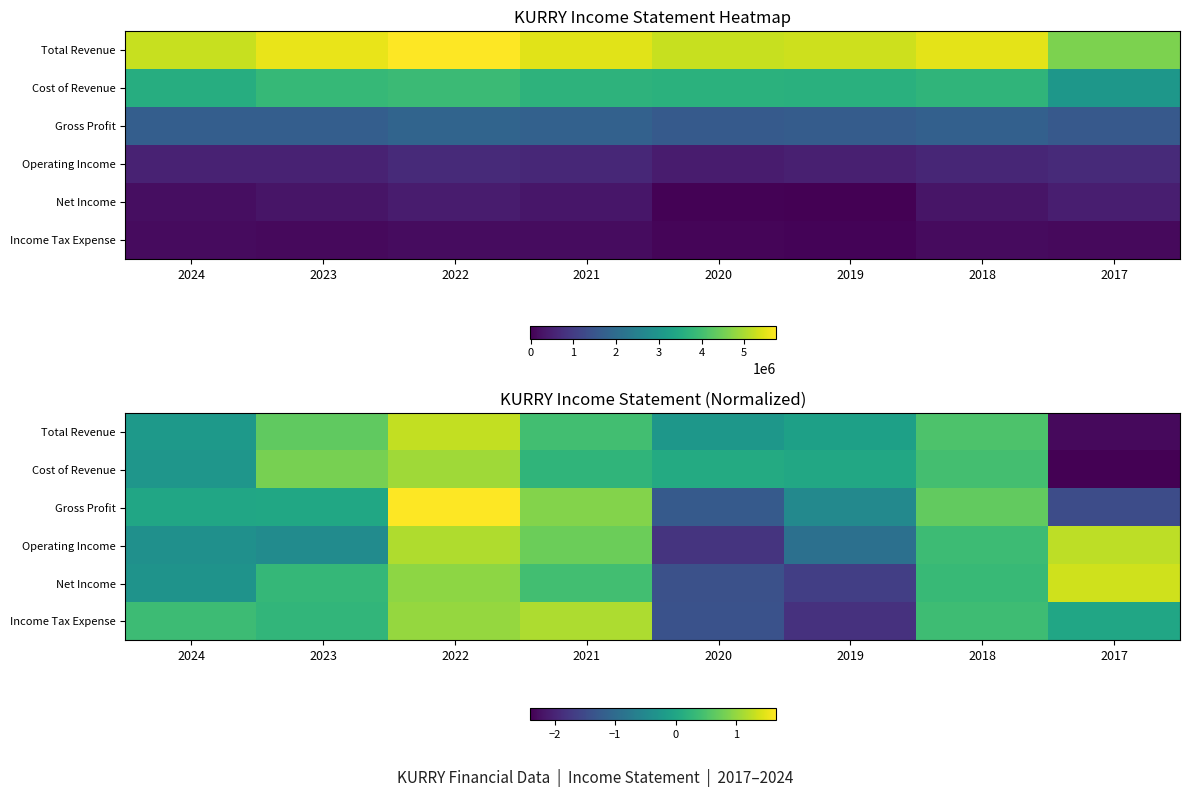

Is the value of Cost of Revenue at 2024 greater than the value of Net Income at 2019?

Yes